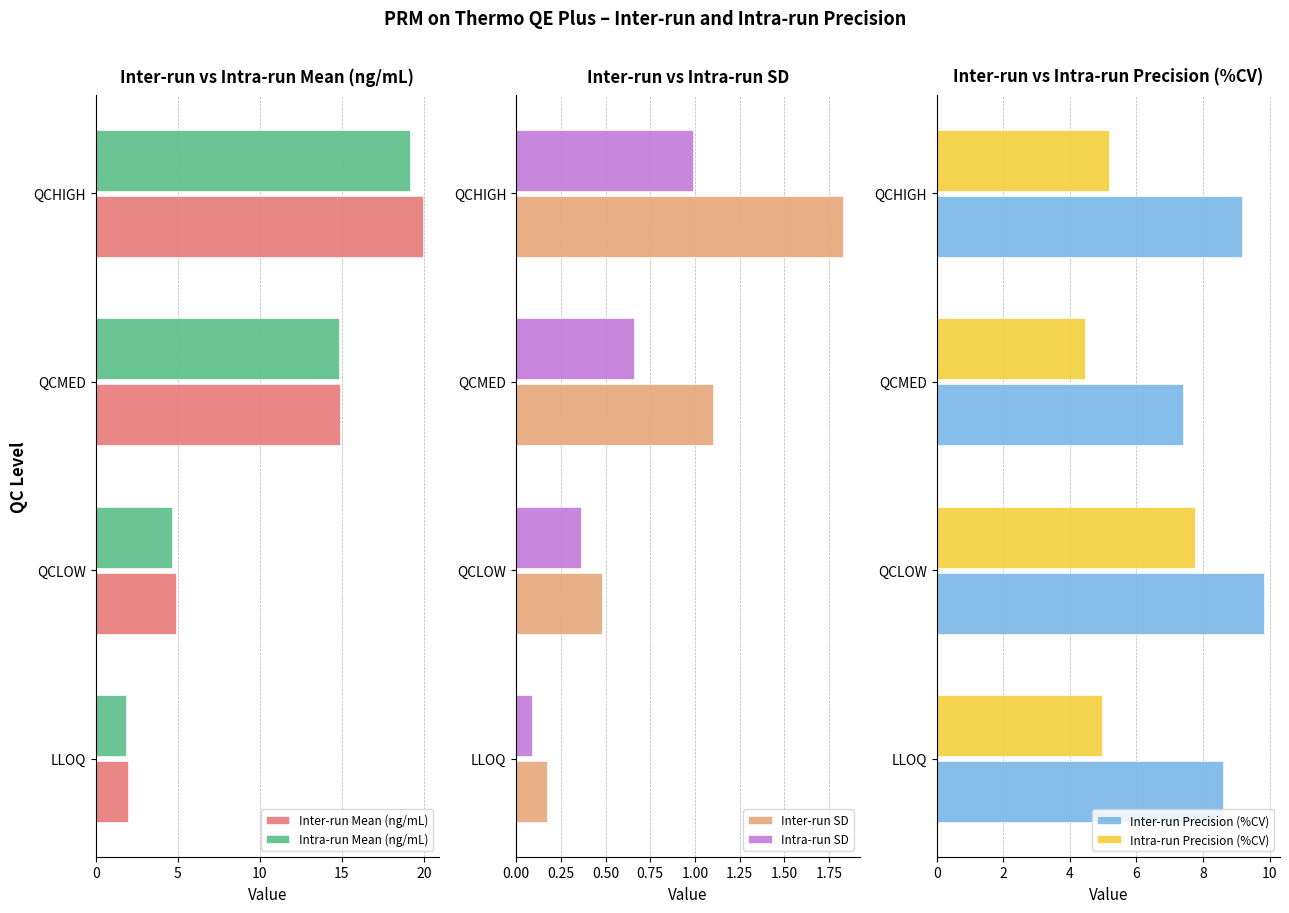

The value of Inter-run Mean (ng/mL) at QCMED is 8.0. True or false?

False